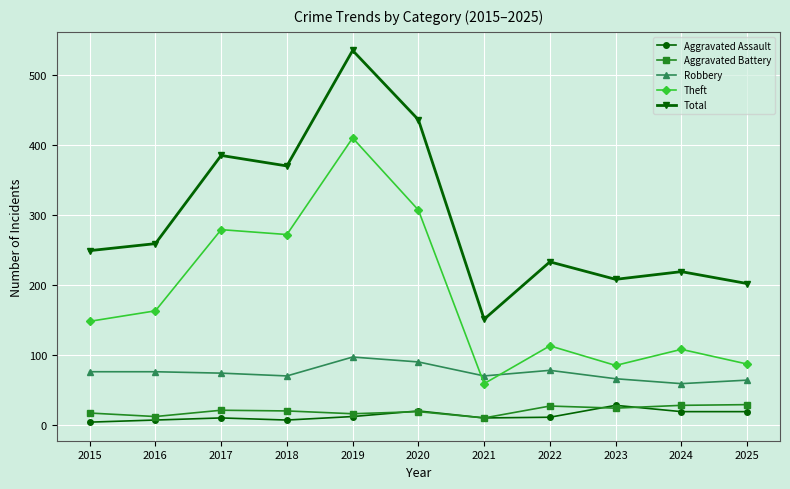

How many lines are shown in the chart?

5